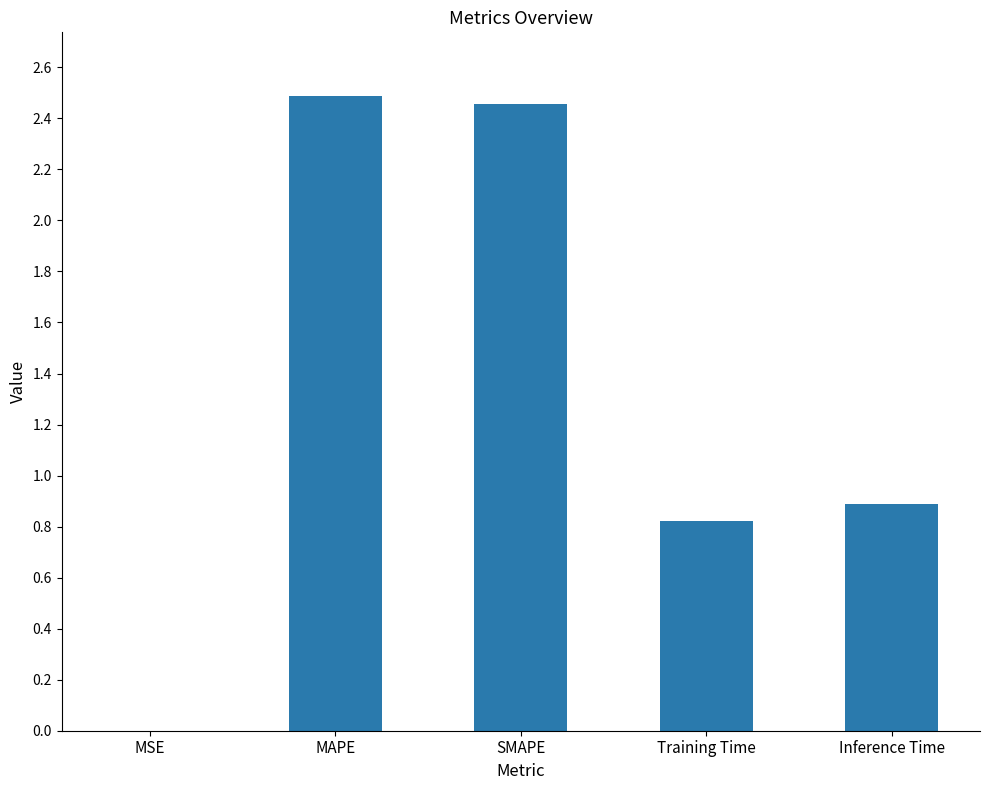

At which label is the value closest to 1?

Inference Time